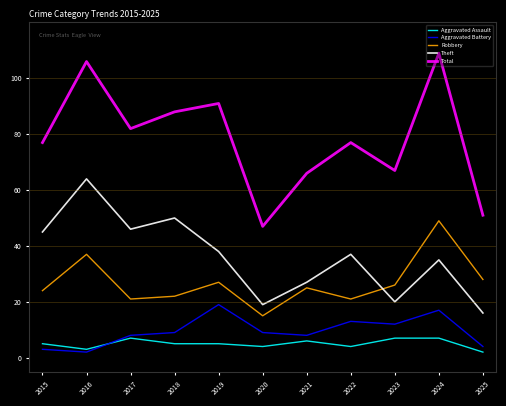

What is the greatest value displayed?

109